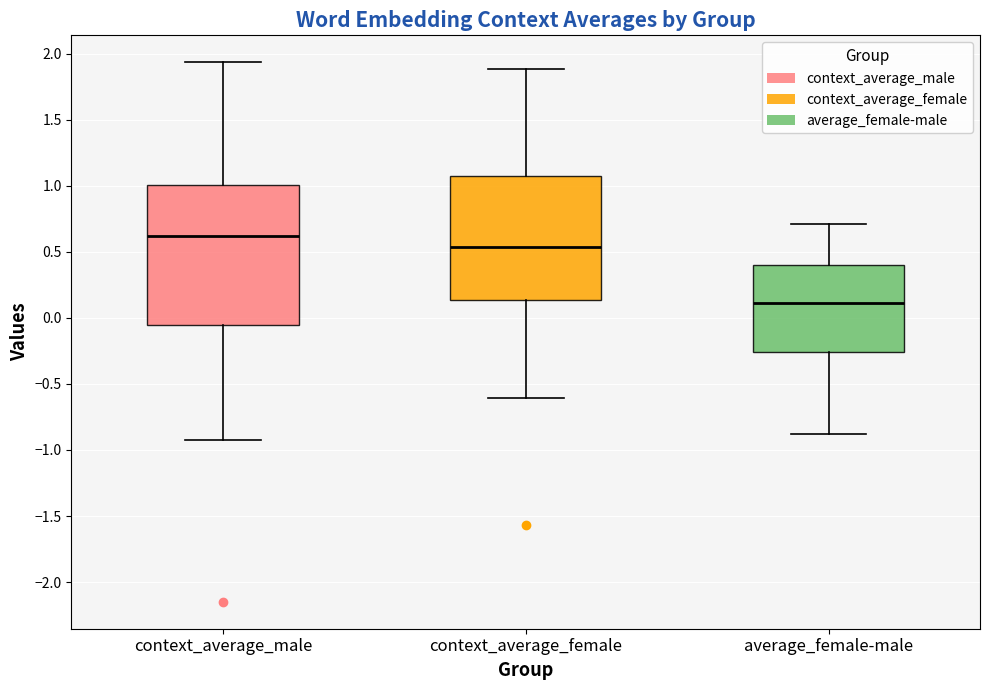

Reading left to right, read every box against the y-axis: the position of its median line, the range the box covers, and the ends of its whiskers. The values are not printed on the chart, so give them approximately, as read against the axis.

context_average_male: median 0.60, box -0.05 to 1.00, whiskers -0.90 to 1.95
context_average_female: median 0.55, box 0.15 to 1.10, whiskers -0.60 to 1.90
average_female-male: median 0.10, box -0.25 to 0.40, whiskers -0.90 to 0.70